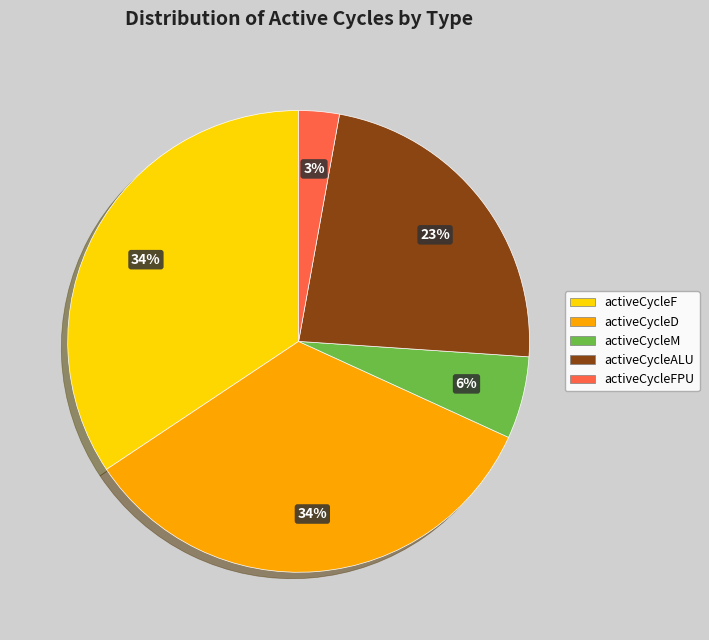

Is there any slice that represents more than half of the pie?

No